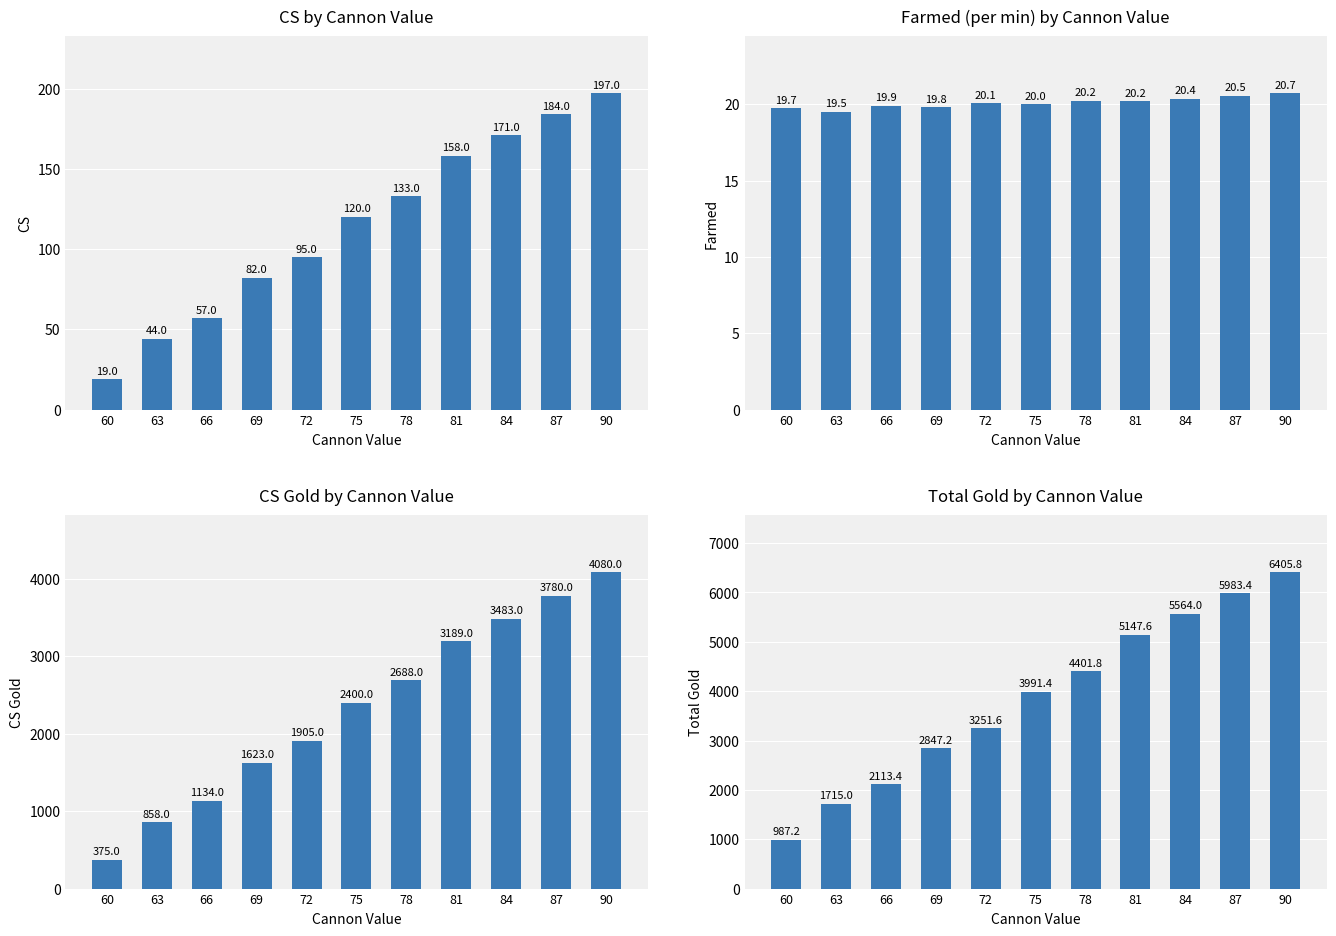

Which series has the widest spread of values?

Total Gold